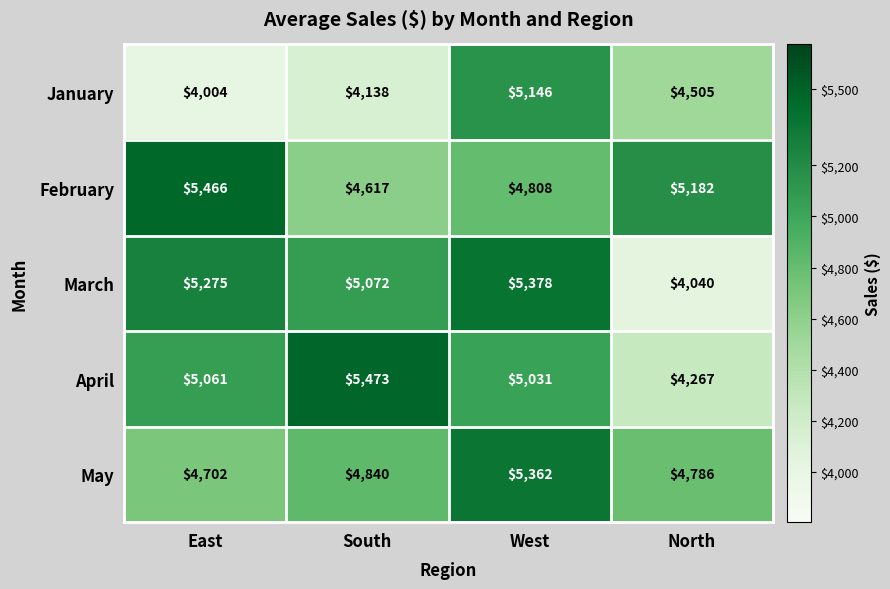

Where does the February series first go above 5182?

East